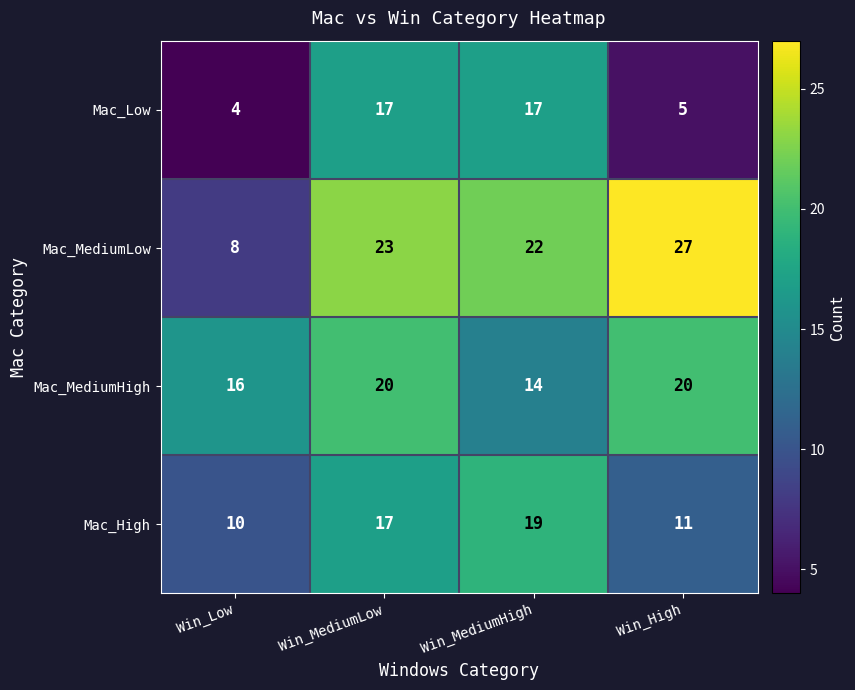

What is the total value across all series at Win_Low?

38